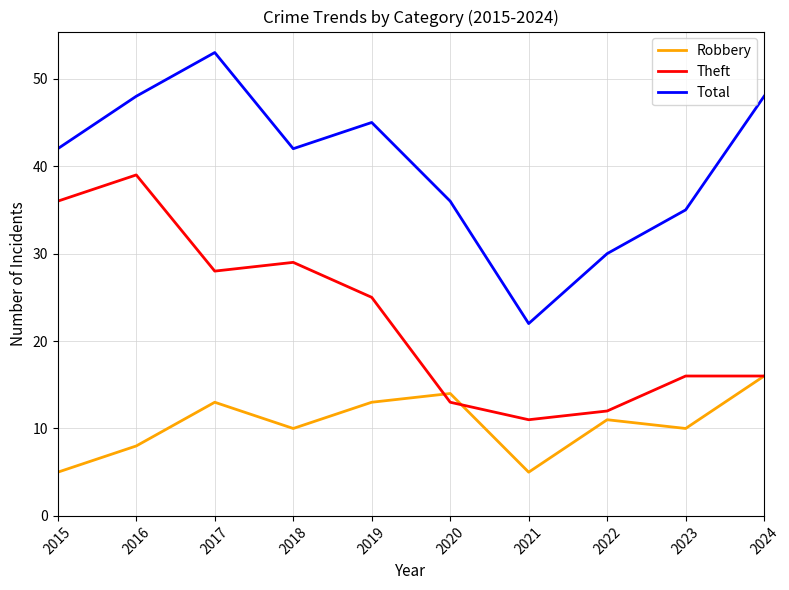

At which category does Theft reach its first local peak?

2016